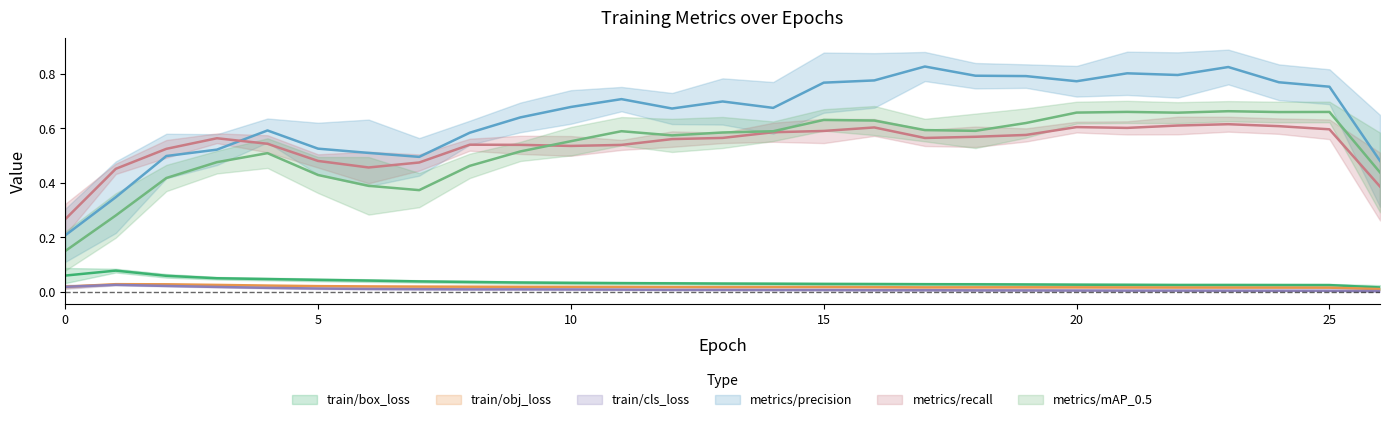

True or false: train/box_loss and metrics/recall intersect in this chart.

False